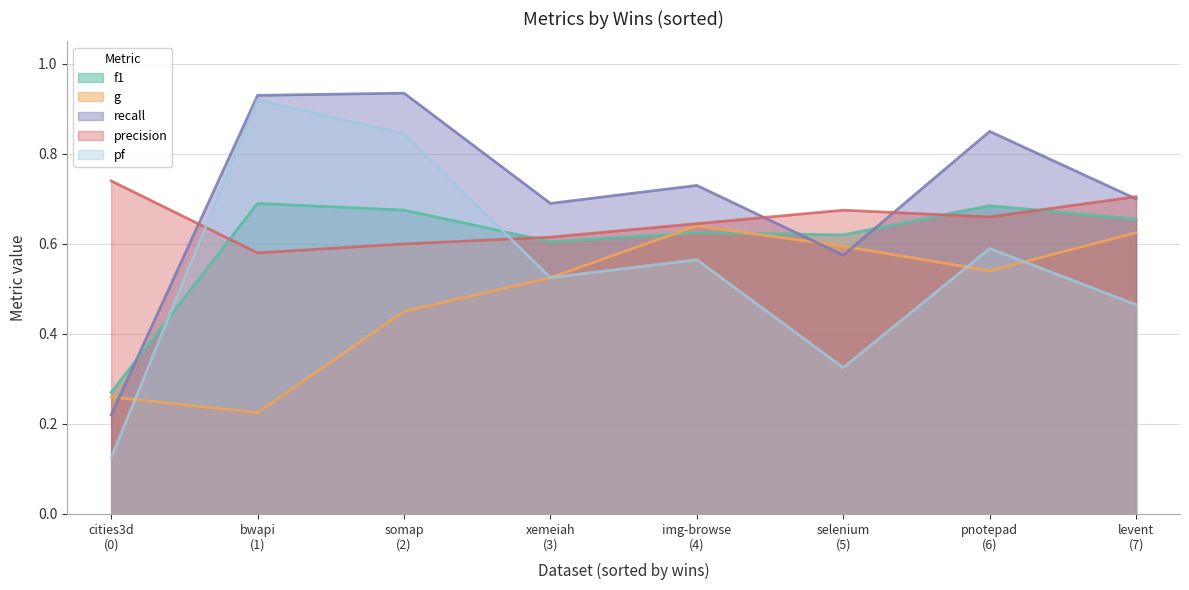

Count the number of data series in this chart.

5